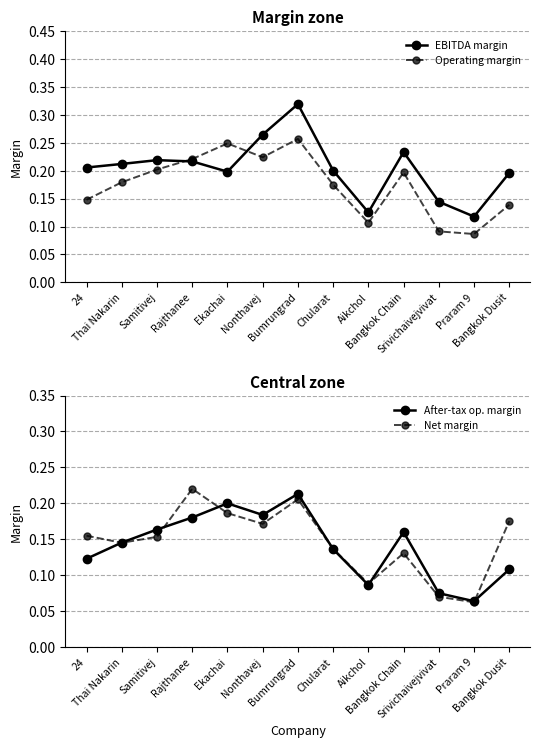

After their last crossing, which series has the higher values: EBITDA margin or After-tax op. margin?

EBITDA margin